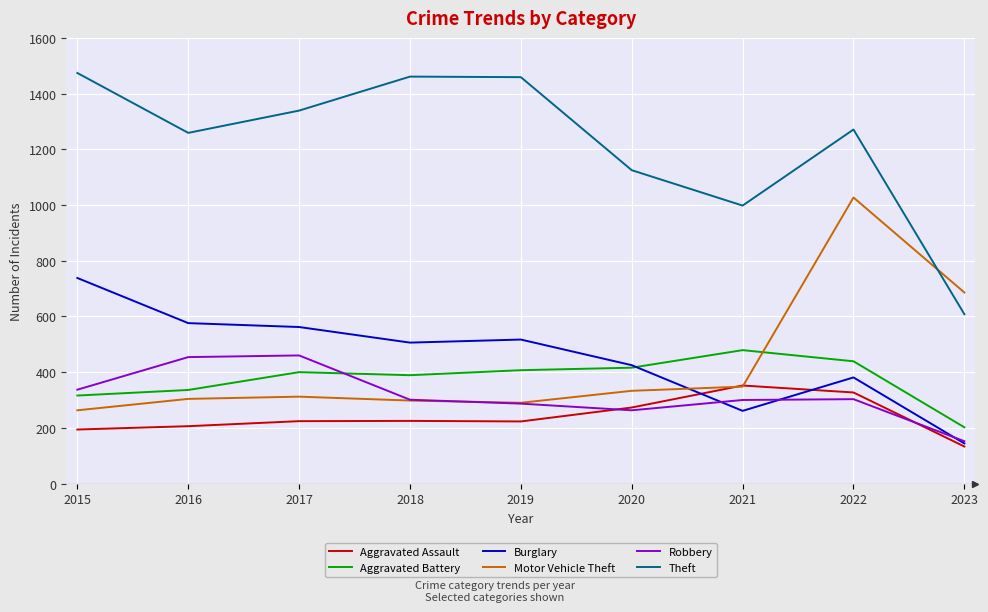

After their last crossing, which series has the higher values: Theft or Motor Vehicle Theft?

Motor Vehicle Theft